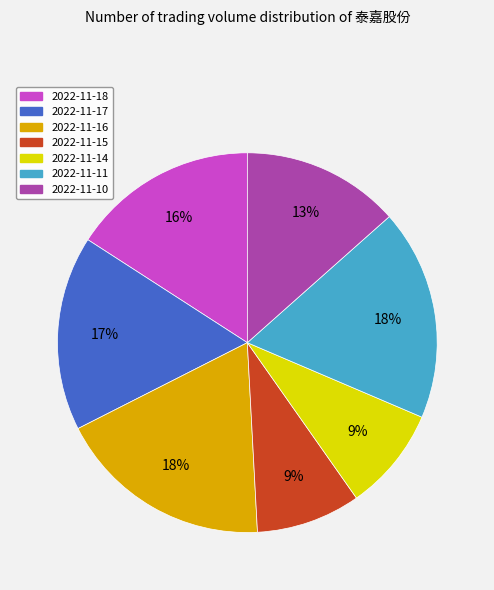

Is there any slice that represents more than half of the pie?

No